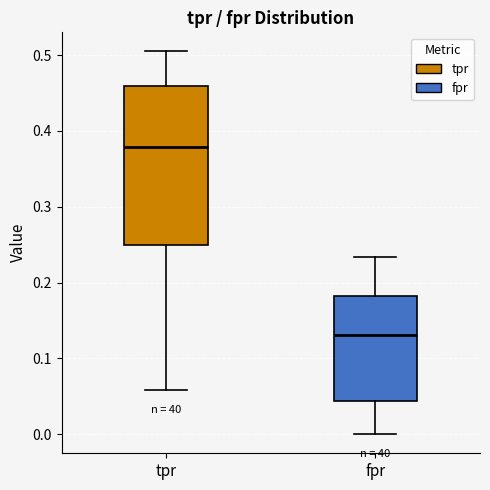

Comparing the boxes themselves (not the whiskers), which one is the tallest?

tpr